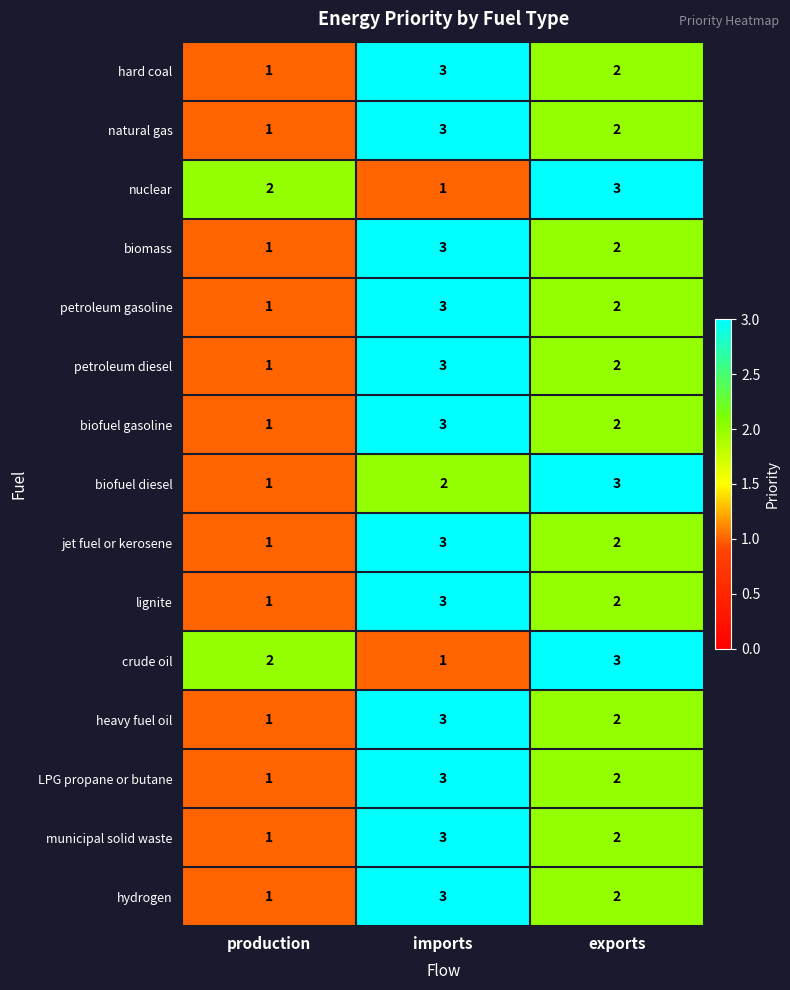

True or false: hydrogen has a value of 1 at production.

True